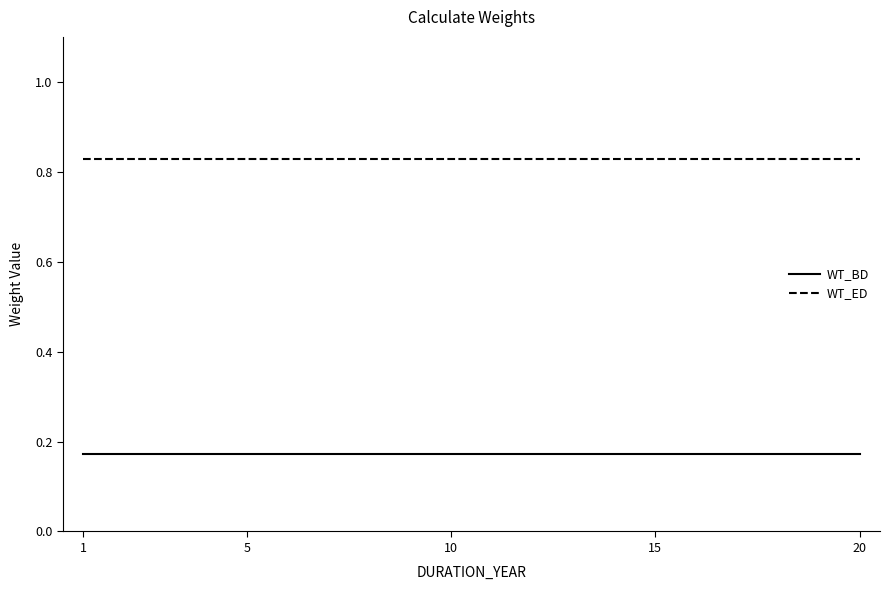

True or false: WT_ED and WT_BD intersect in this chart.

False